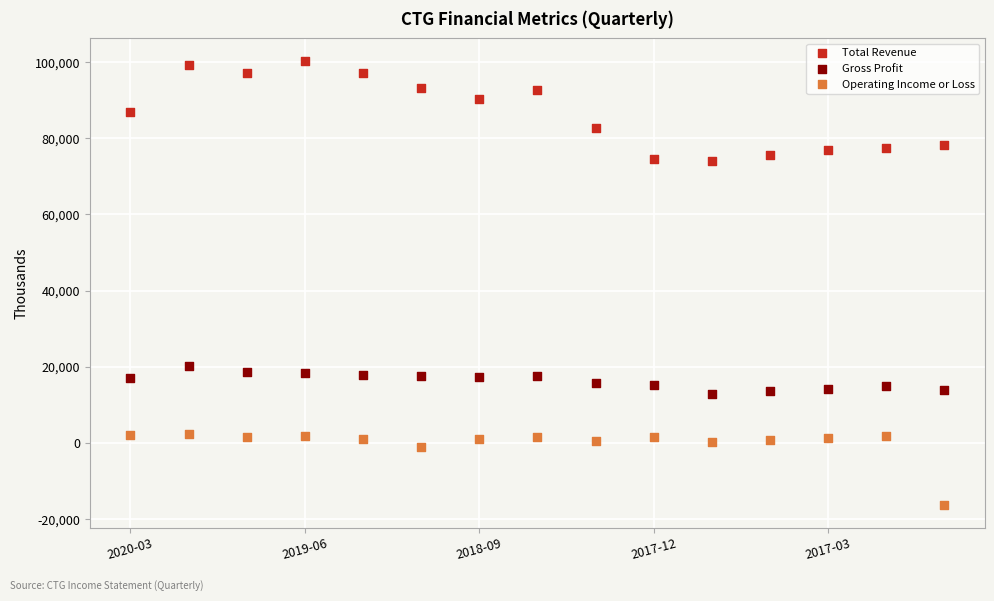

What are all the series names shown in the legend?

Total Revenue, Gross Profit, Operating Income or Loss